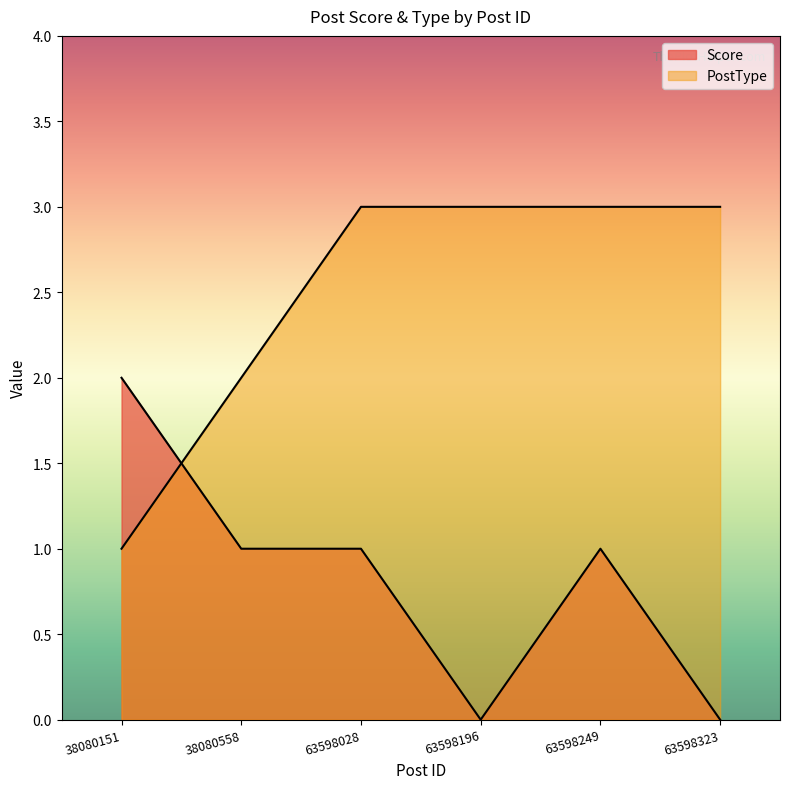

What is the maximum value for Score?

2